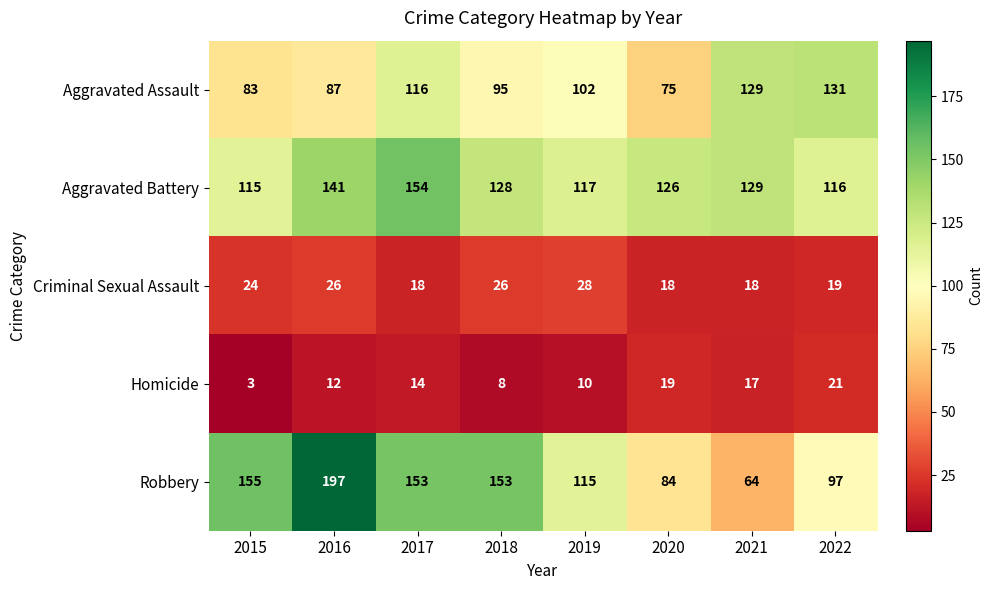

Which series has the largest total across all categories?

Aggravated Battery